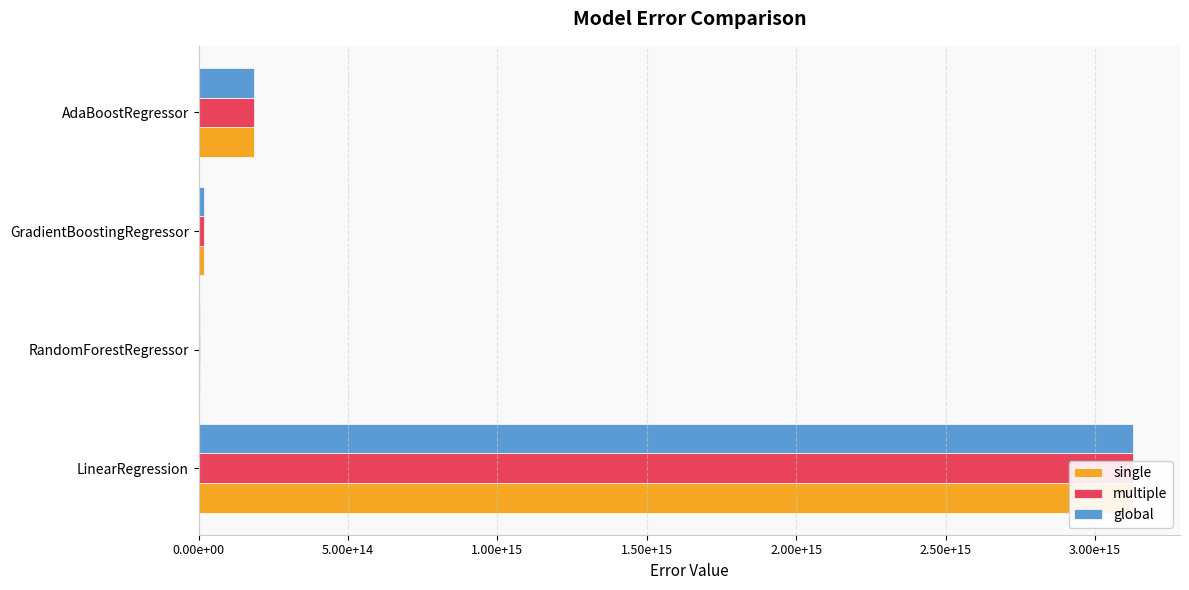

How many groups of bars are there?

4